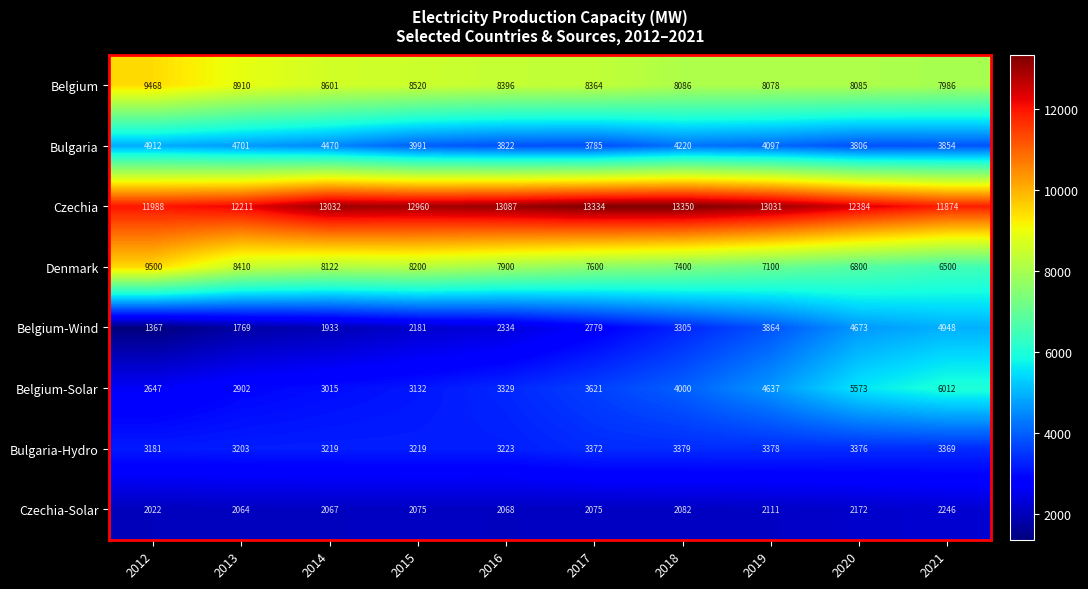

What is the maximum value for Bulgaria-Hydro?

3379